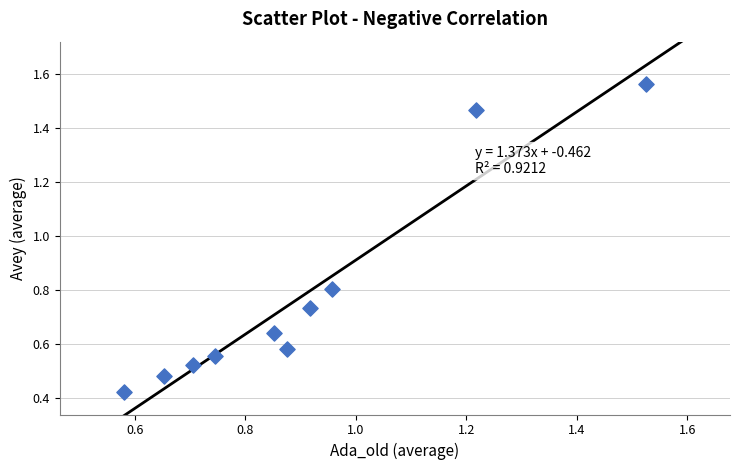

What is the range of X values (max minus min)?

0.9